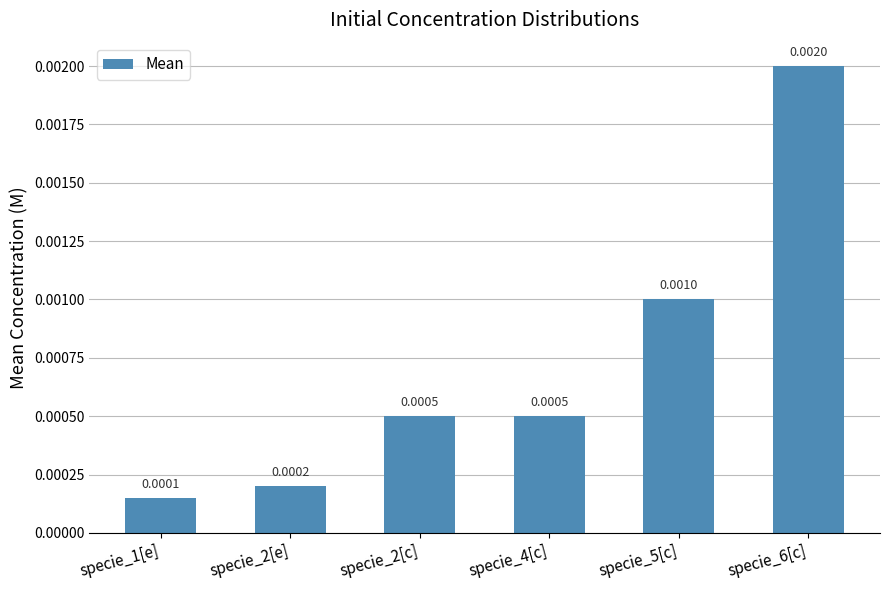

At which label is the value closest to 0?

specie_1[e]